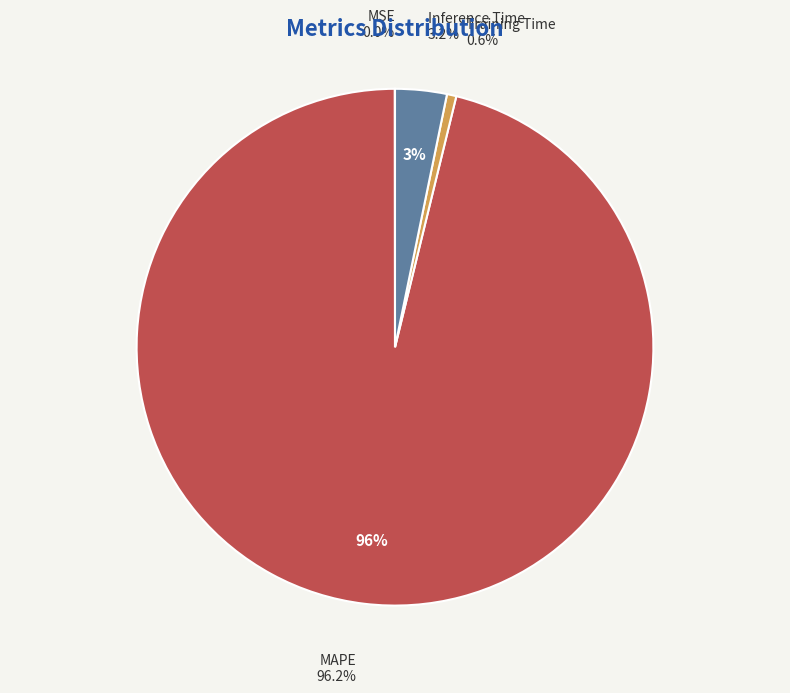

What is the smallest slice in the pie chart?

MSE